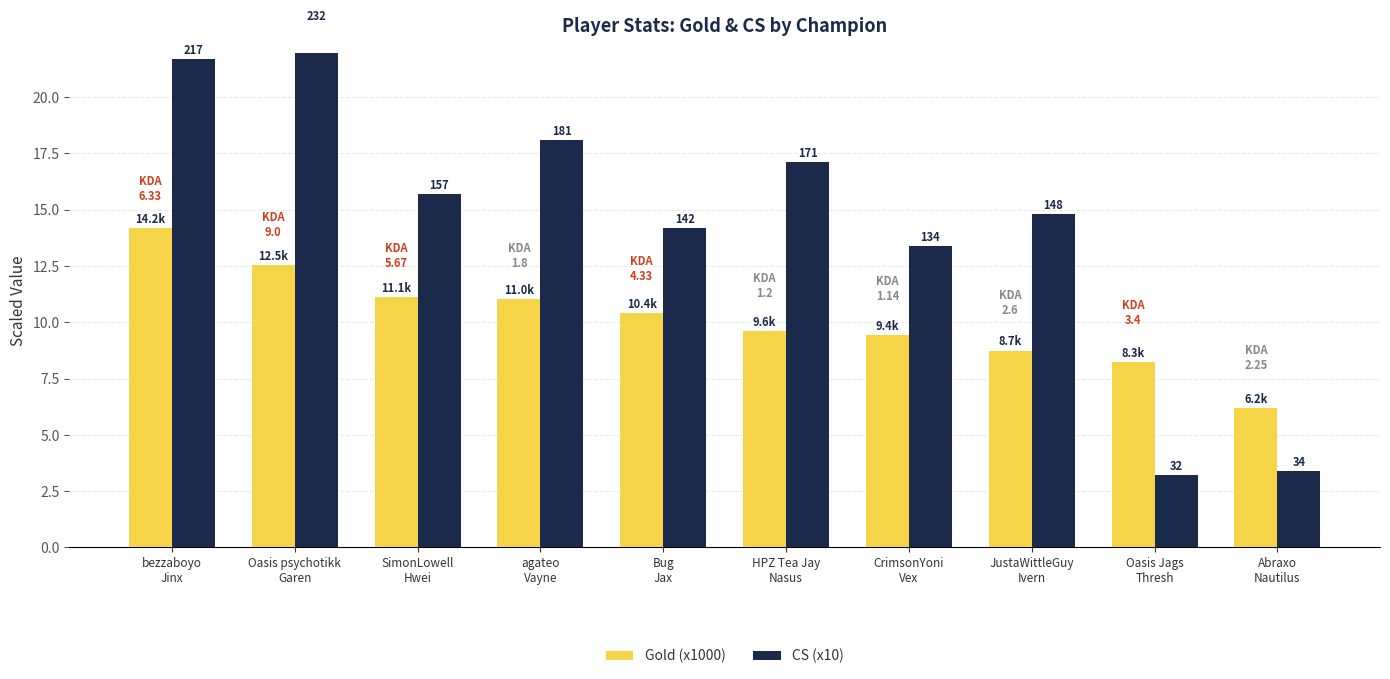

How many bars are there in each group?

2